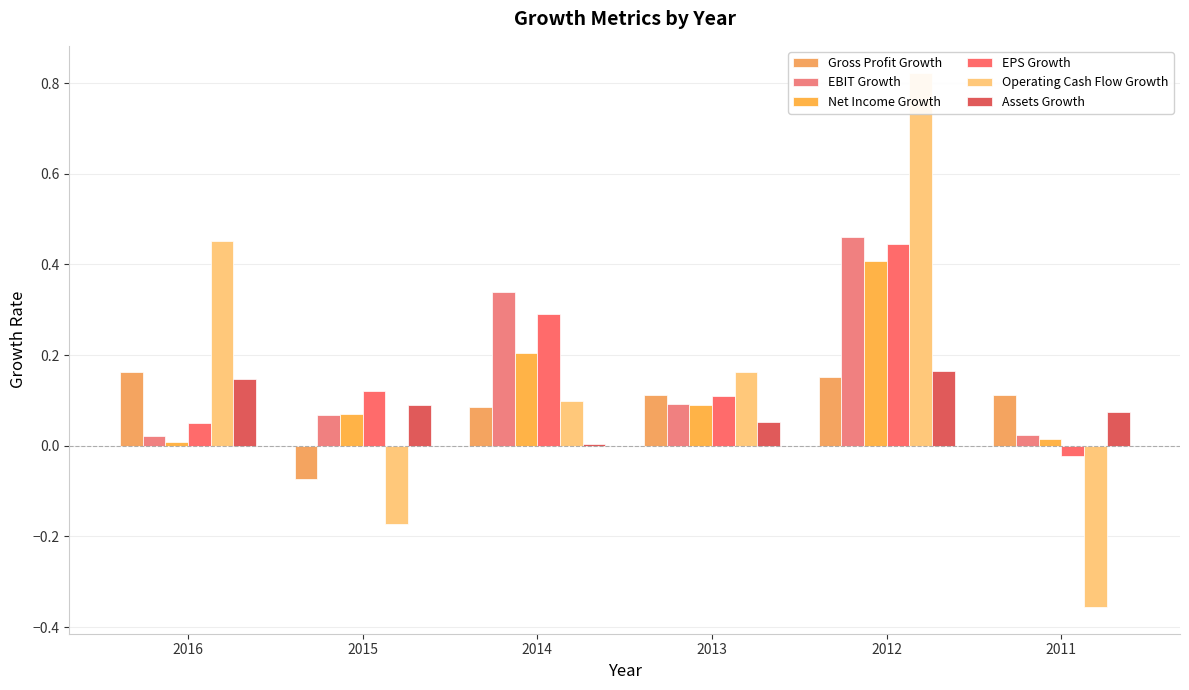

At which label does Operating Cash Flow Growth reach its minimum?

2011